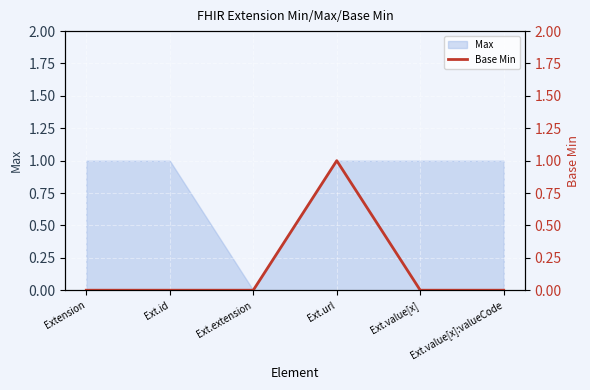

The value of Max at Ext.id is 0. True or false?

False